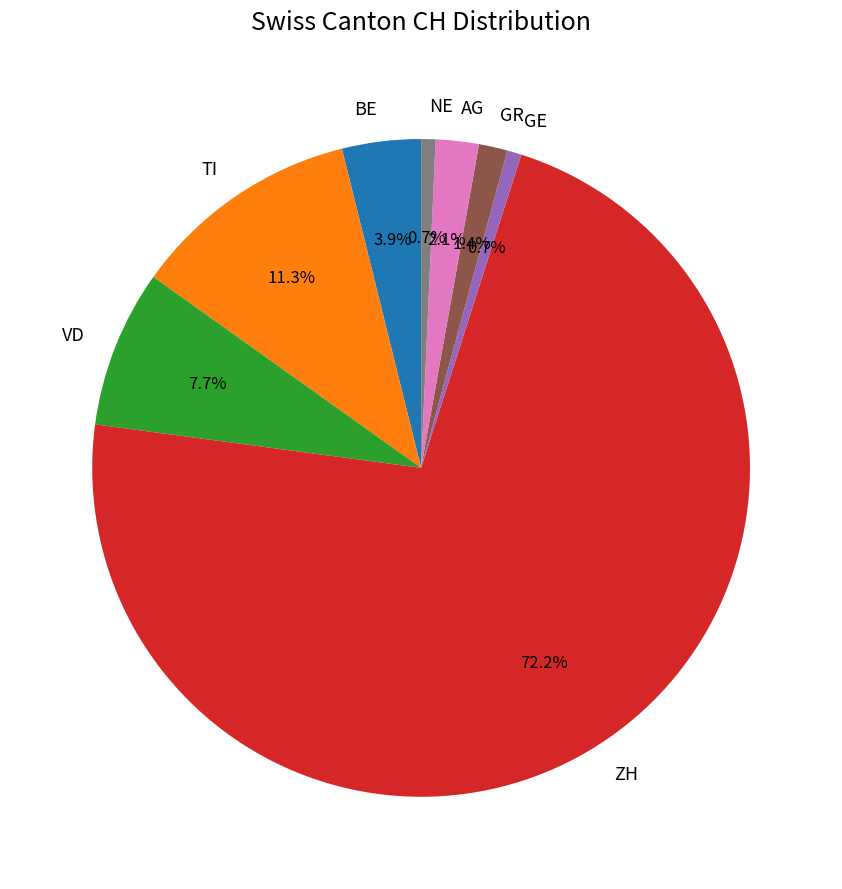

Is the sum of TI and AG greater than half?

No